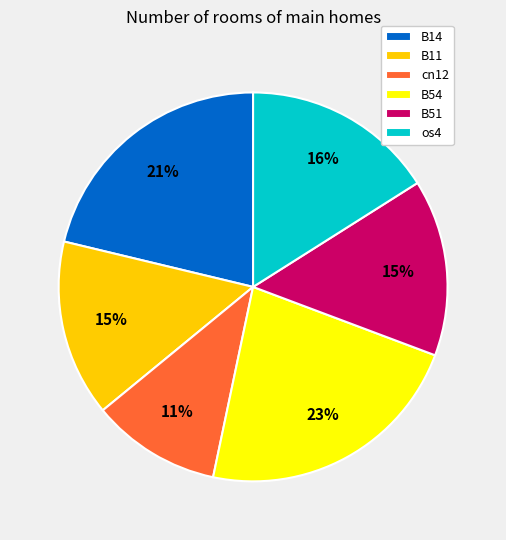

To the nearest percent, what is the difference between the B14 and cn12 slice percentages?

10%